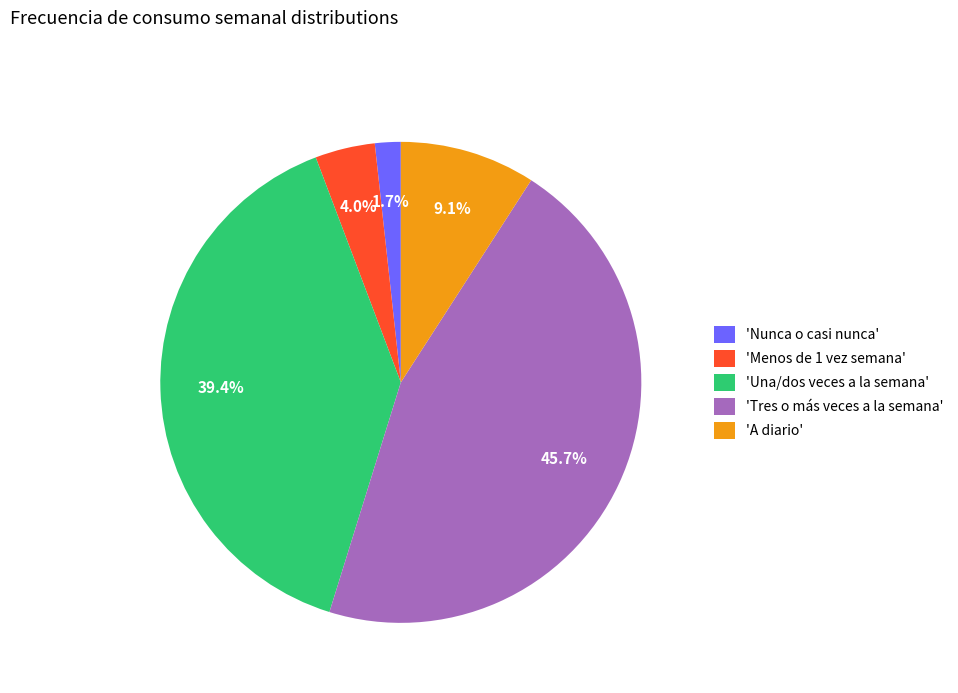

Between 'Tres o más veces a la semana' and 'Nunca o casi nunca', which is larger?

'Tres o más veces a la semana'